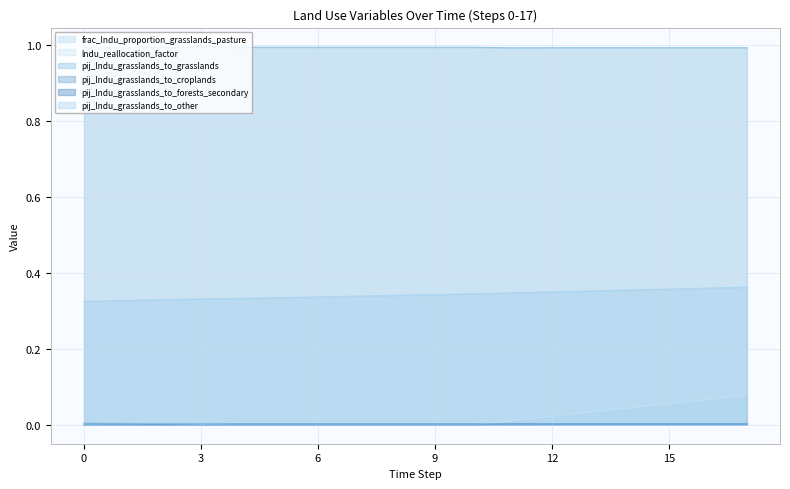

In pij_lndu_grasslands_to_grasslands, how many points are lower than both neighbors (excluding endpoints)?

1